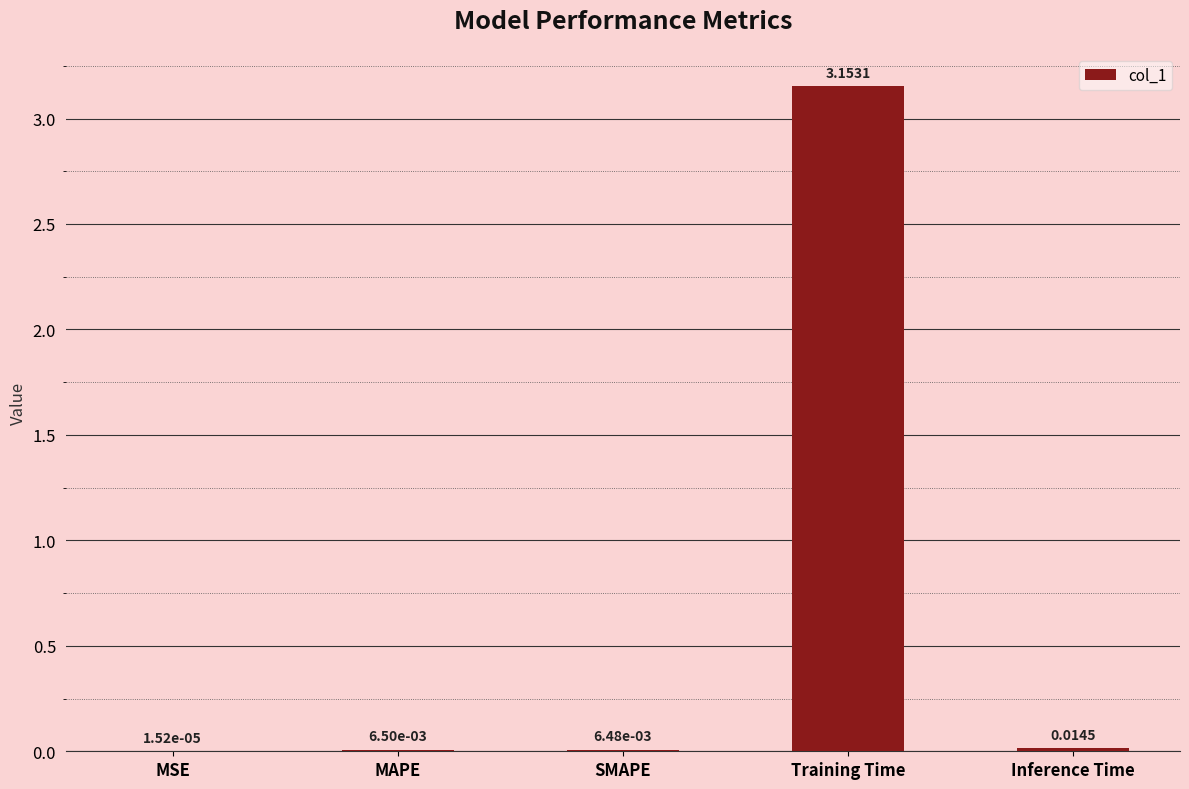

At which category does the chart reach its peak across all series?

Training Time